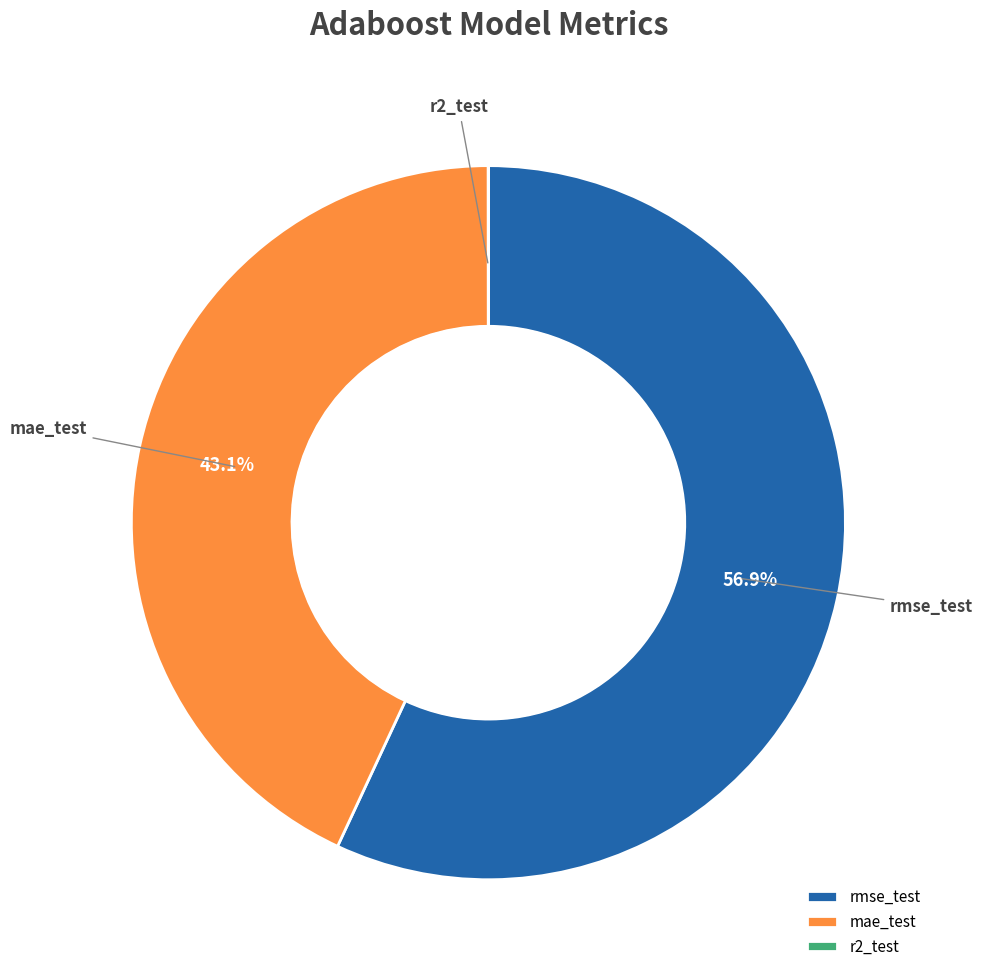

To the nearest percent, what portion does mae_test represent?

43%